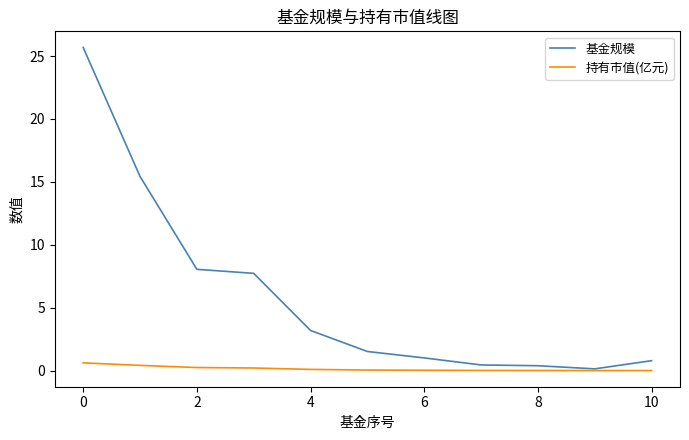

Rank the series by their maximum value, from highest to lowest.

基金规模, 持有市值(亿元)